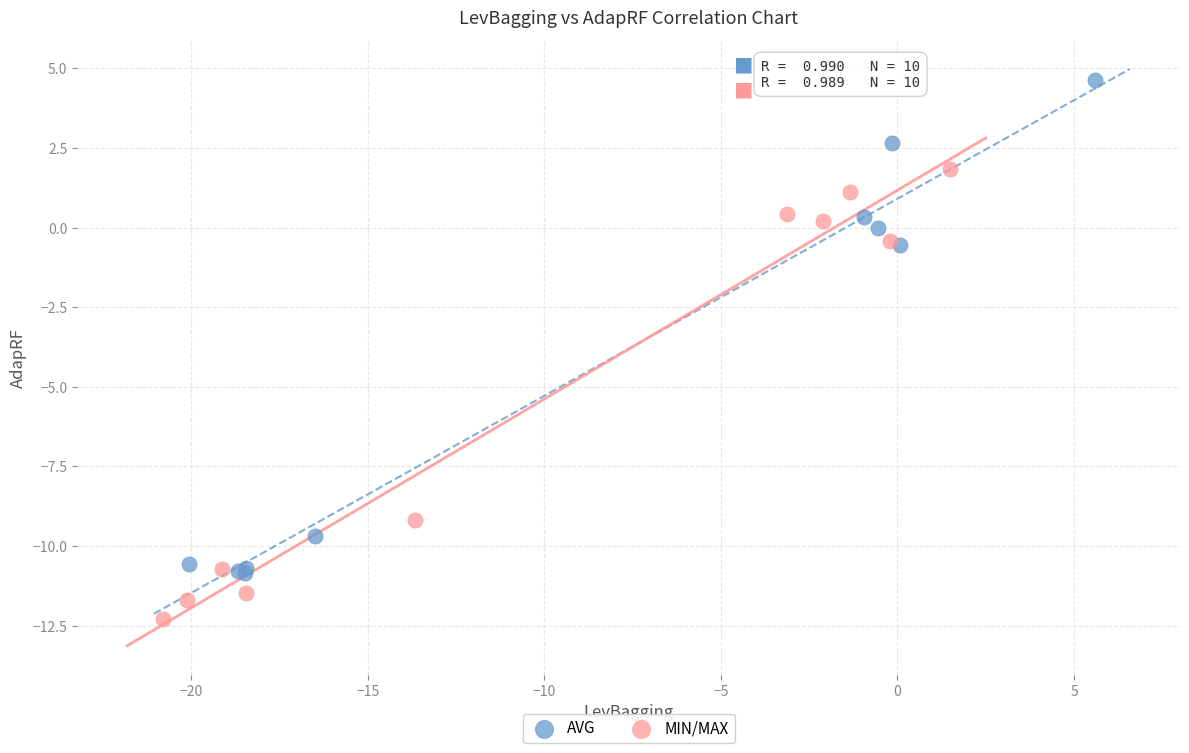

Which series contains the highest Y value?

AVG